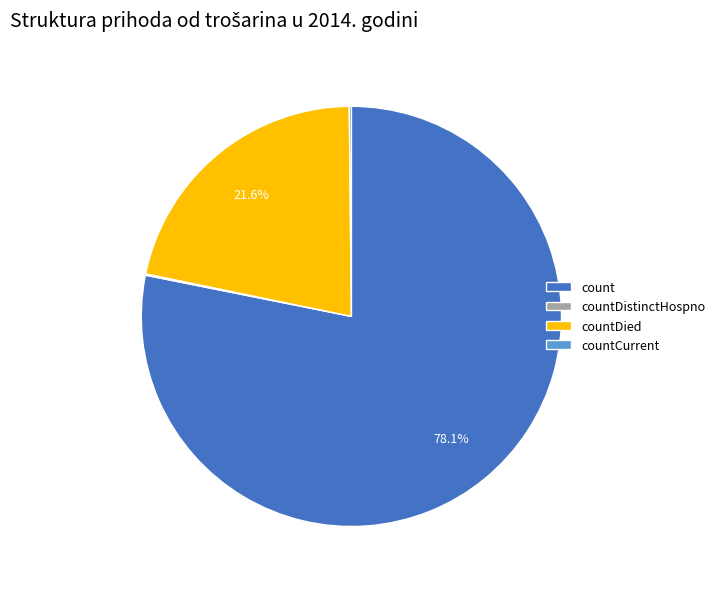

Which has a higher value, countDied or count?

count